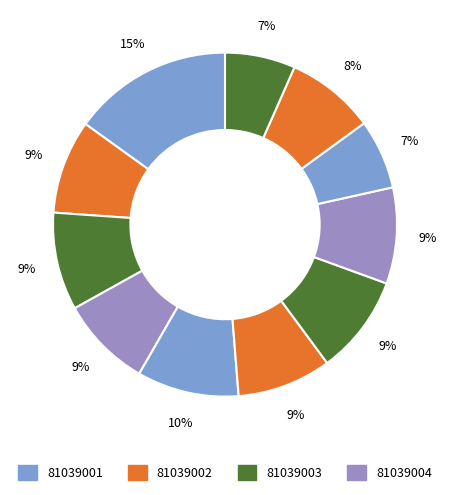

How many slices are in this pie chart?

11